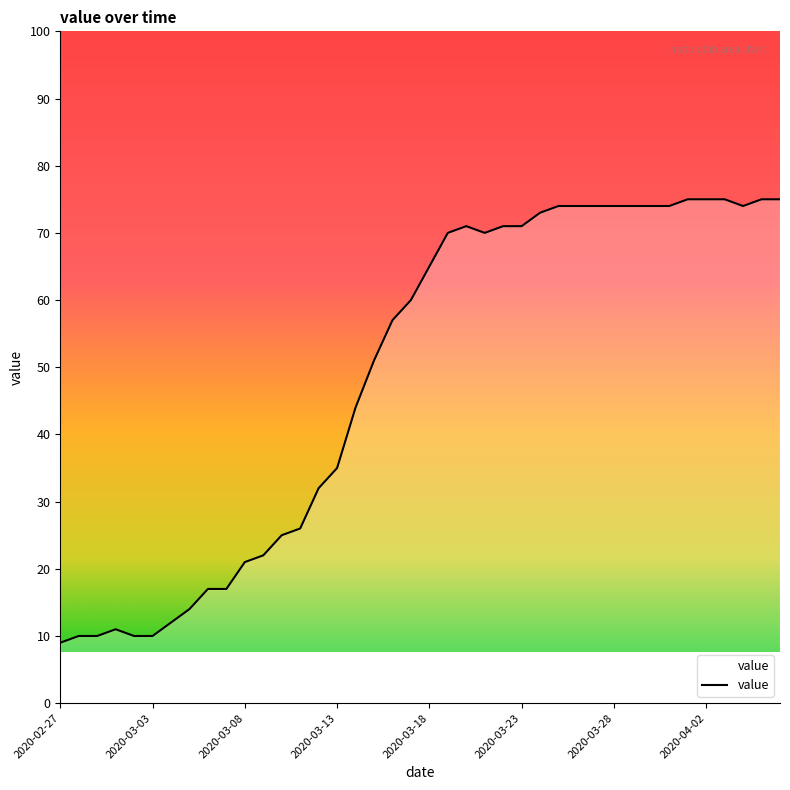

What is the smallest value displayed?

9